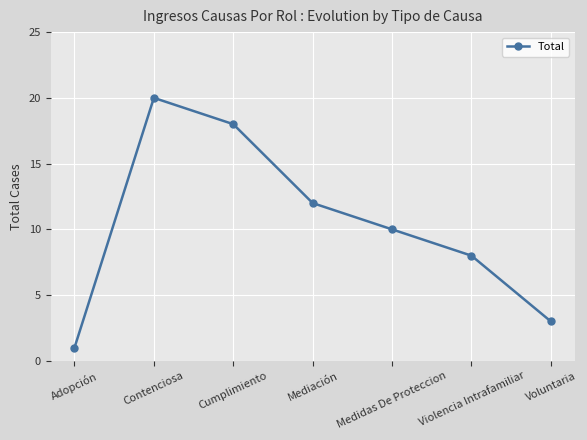

At which category does the data reach its first local peak?

Contenciosa